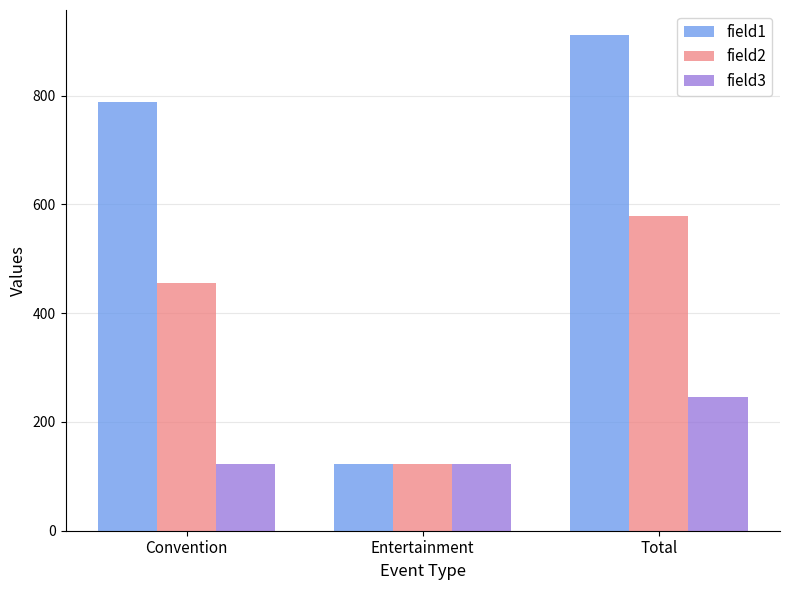

Which series has the widest spread of values?

field1